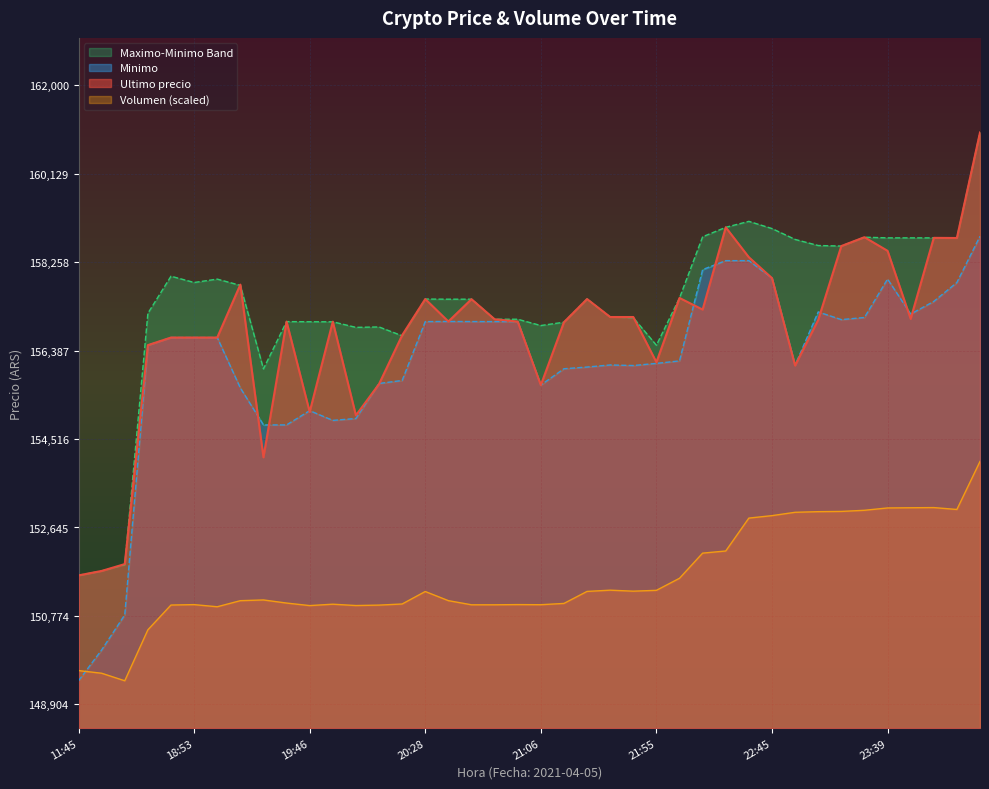

Between 2021-04-05 18:21 and 2021-04-05 20:46, which series saw the biggest shift?

Ultimo precio